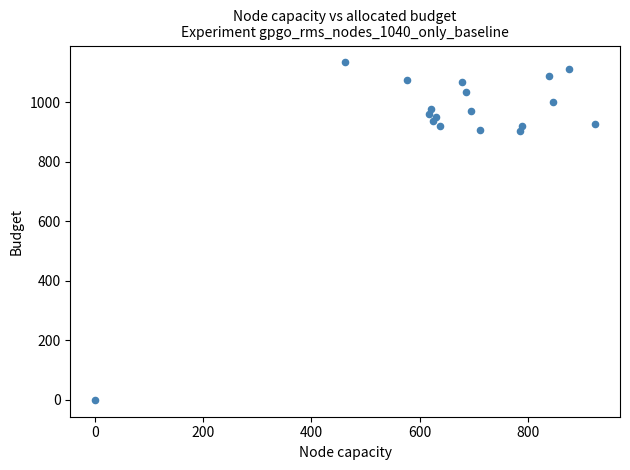

What is the range of X values (max minus min)?

924.8